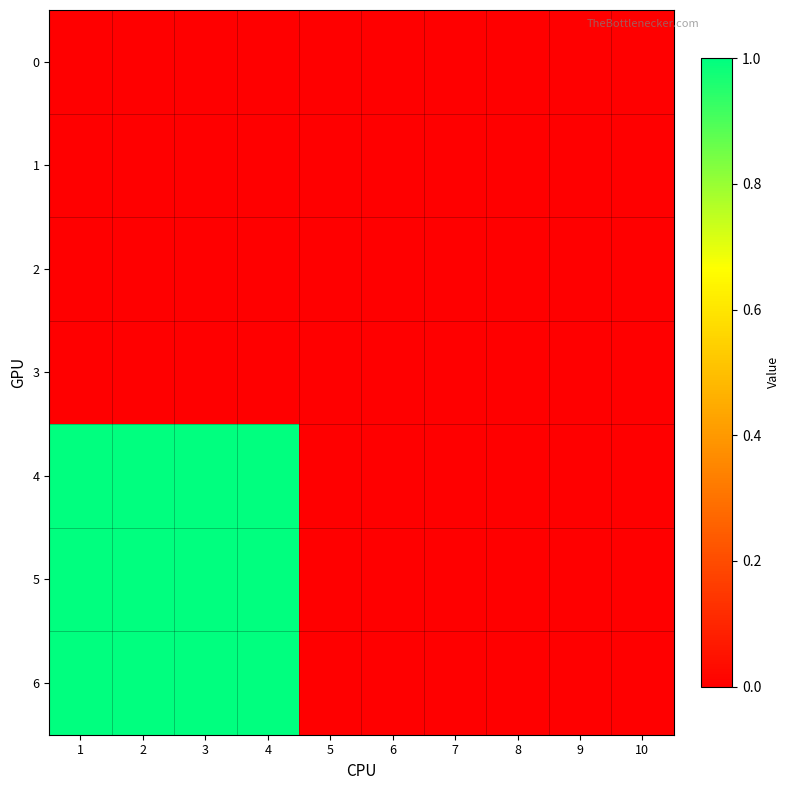

At how many categories does at least one series exceed 0?

4